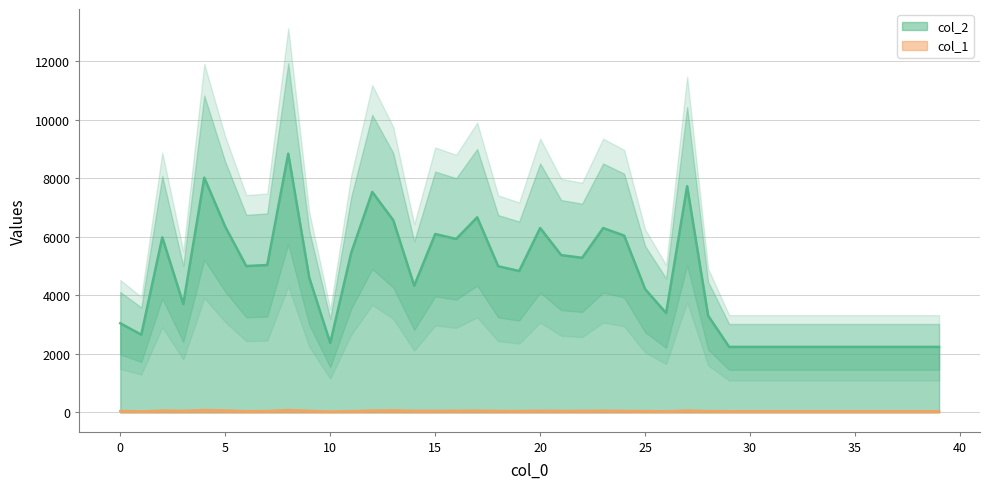

Reading left to right, list all the values displayed in this chart.

col_2: 3048	2658	5986	3708	8025	6346	5003	5039	8845	4607	2375	5460	7536	6572	4333	6099	5931	6670	4997	4834	6304	5378	5286	6303	6044	4213	3396	7733	3307	2240	2240	2240	2240	2240	2240	2240	2240	2240	2240	2240
col_1: 46	31	61	51	79	64	41	45	79	52	27	42	60	66	50	50	53	57	49	45	55	48	51	56	49	44	34	61	42	40	40	40	40	40	40	40	40	40	40	40